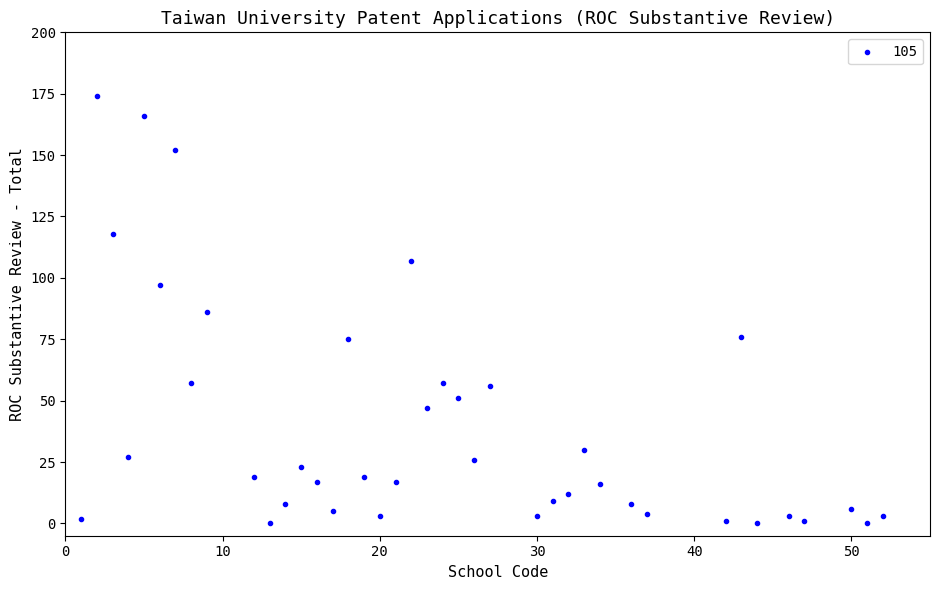

What is the range of Y values (max minus min)?

174